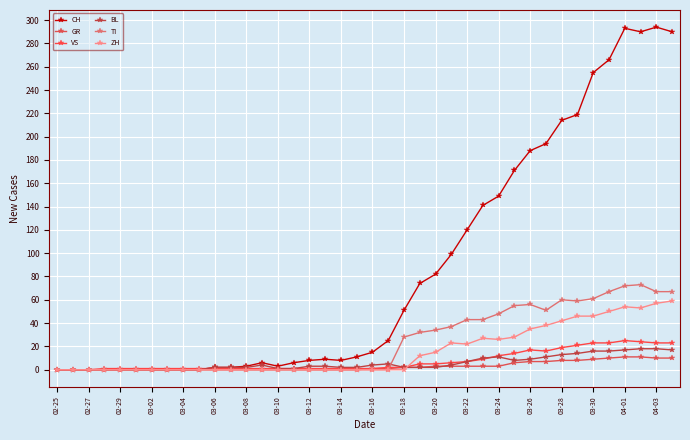

Rank the series by their maximum value, from lowest to highest.

GR, BL, VS, ZH, TI, CH